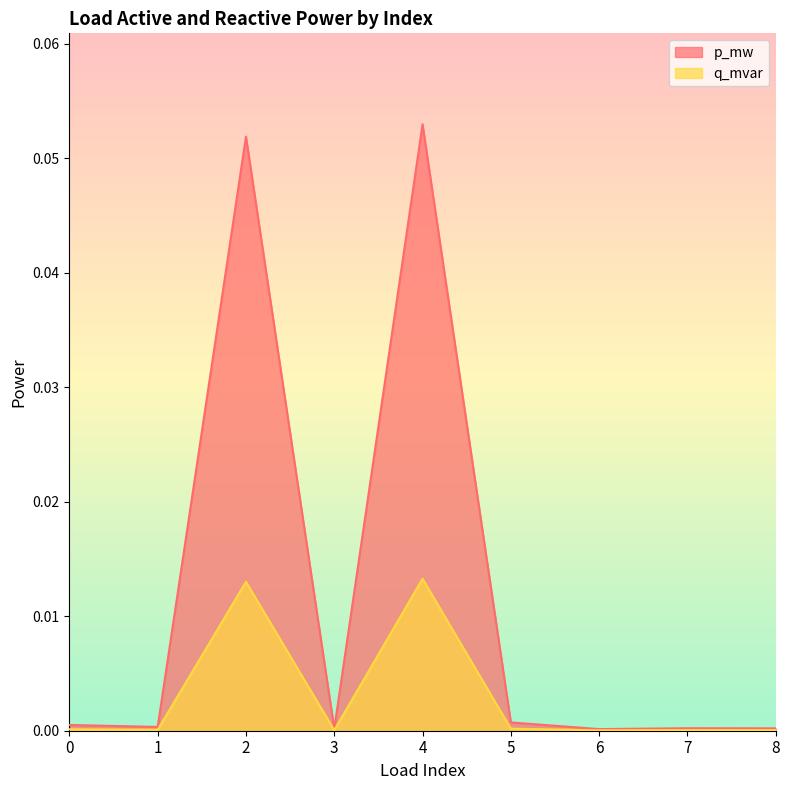

The q_mvar series shows 0.0 at 3. True or false?

False